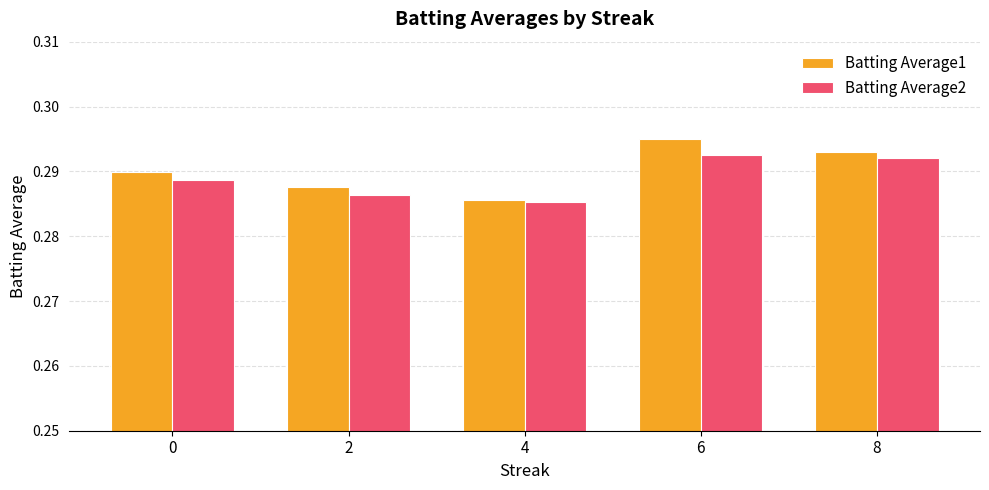

The value of Batting Average1 at 4 is 0.1. True or false?

False